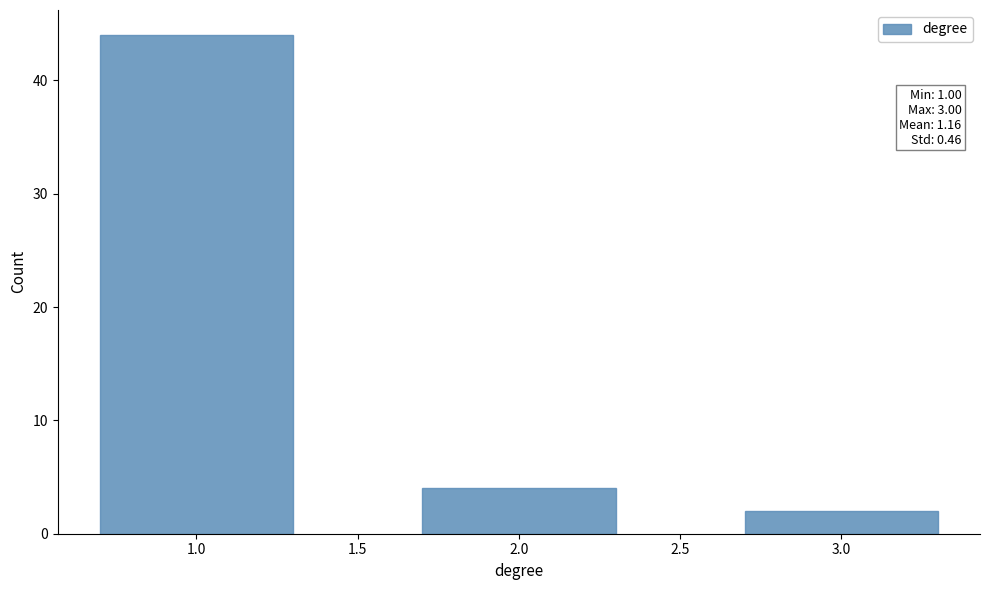

Reading right to left, transcribe all the data shown in this chart.

3.0=2	2.0=4	1.0=44